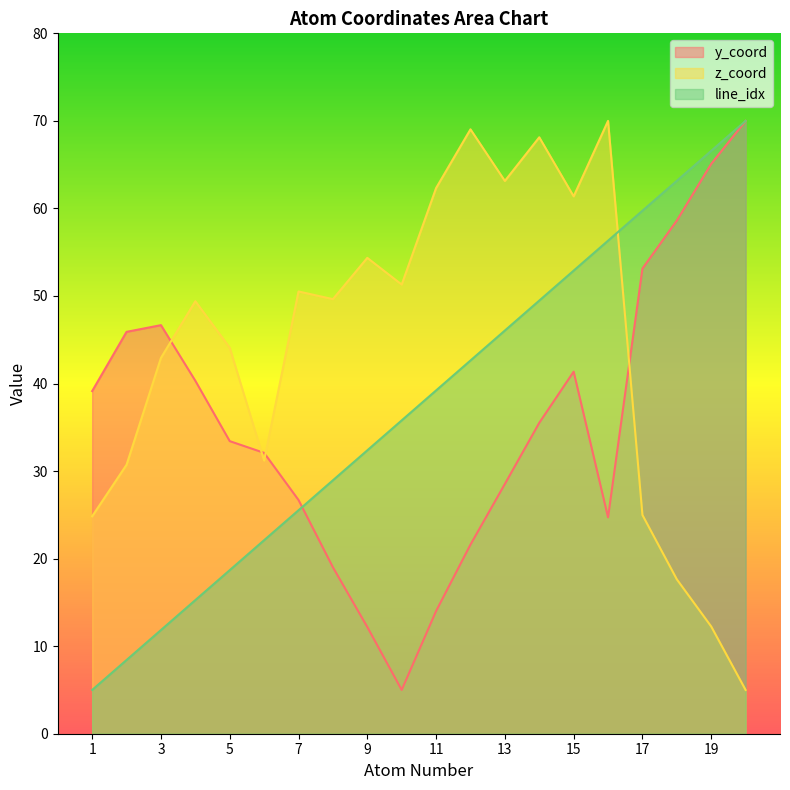

Which label corresponds to the largest value in the chart?

20